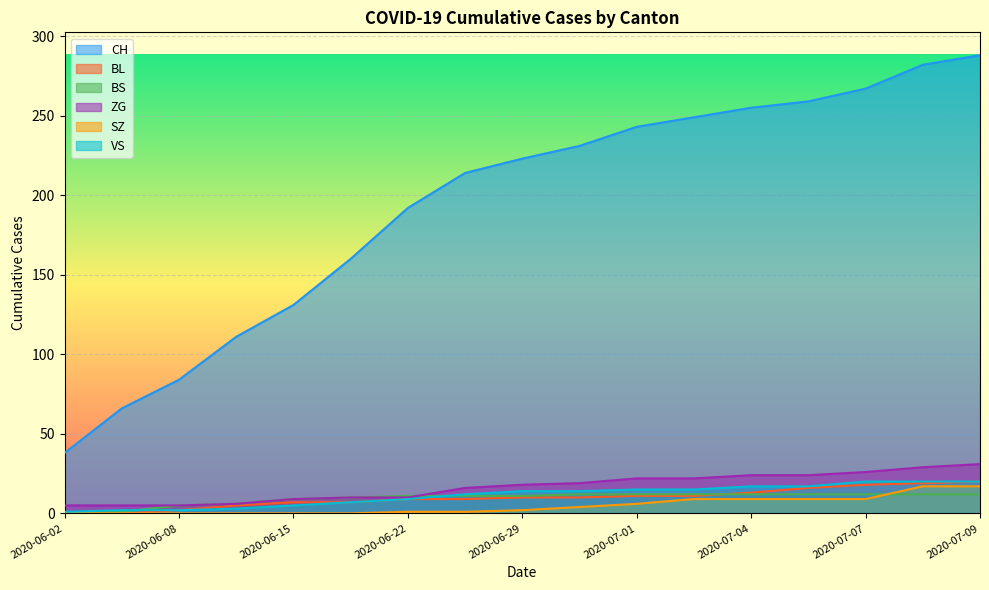

List the series in order of their peak value, lowest first.

BS, SZ, BL, VS, ZG, CH